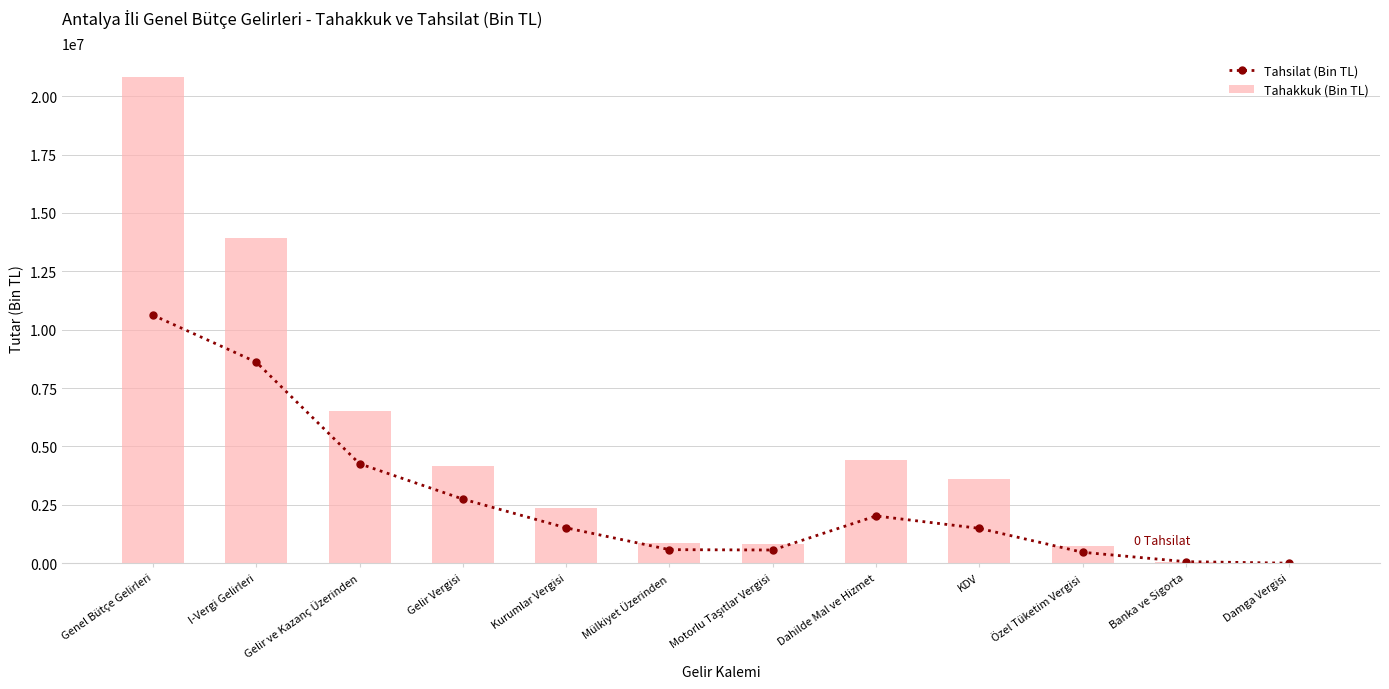

At which label is Tahakkuk (Bin TL) closest to 10406781?

I-Vergi Gelirleri